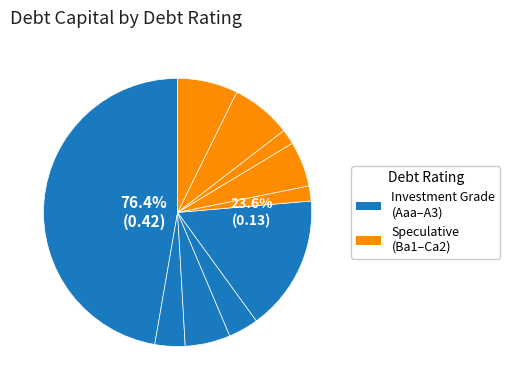

The Aa2/AA slice represents 4% of the pie. True or false?

True